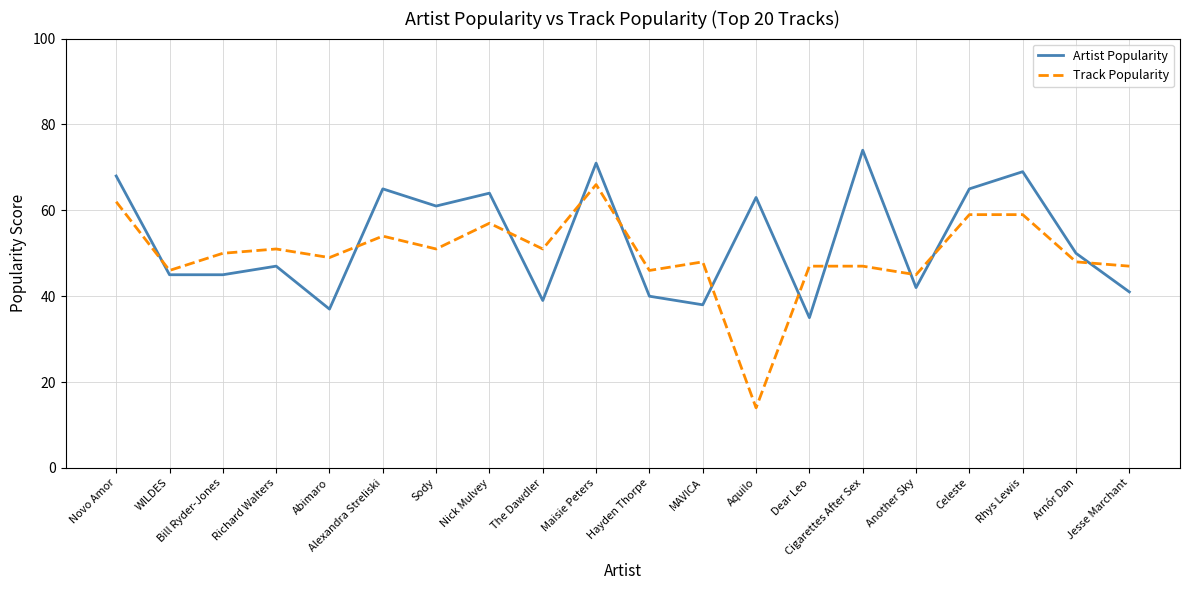

Rank the series at Dear Leo from highest to lowest value.

Track Popularity, Artist Popularity